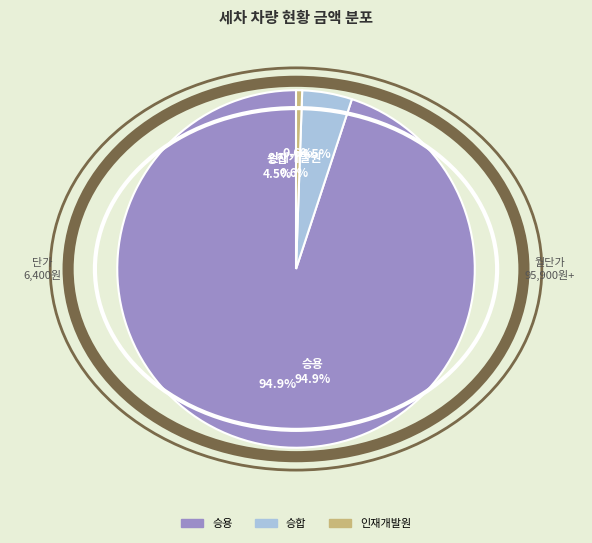

Between 승합 and 승용, which is larger?

승용